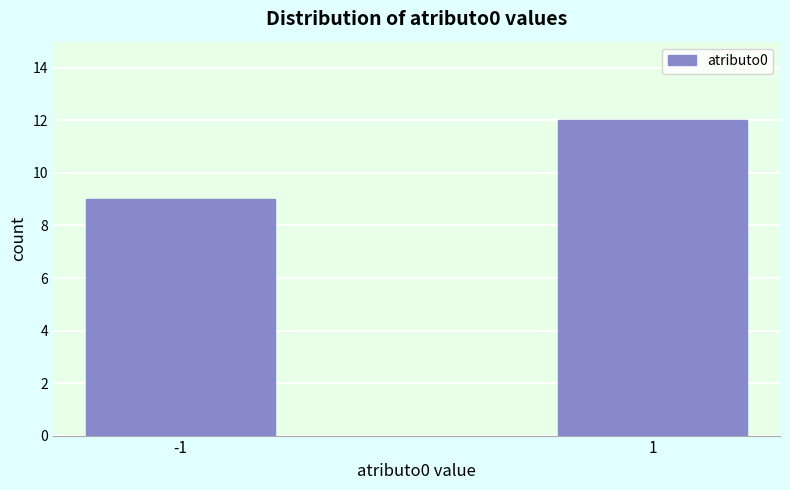

Reading left to right, list all the values displayed in this chart.

-1=9	1=12